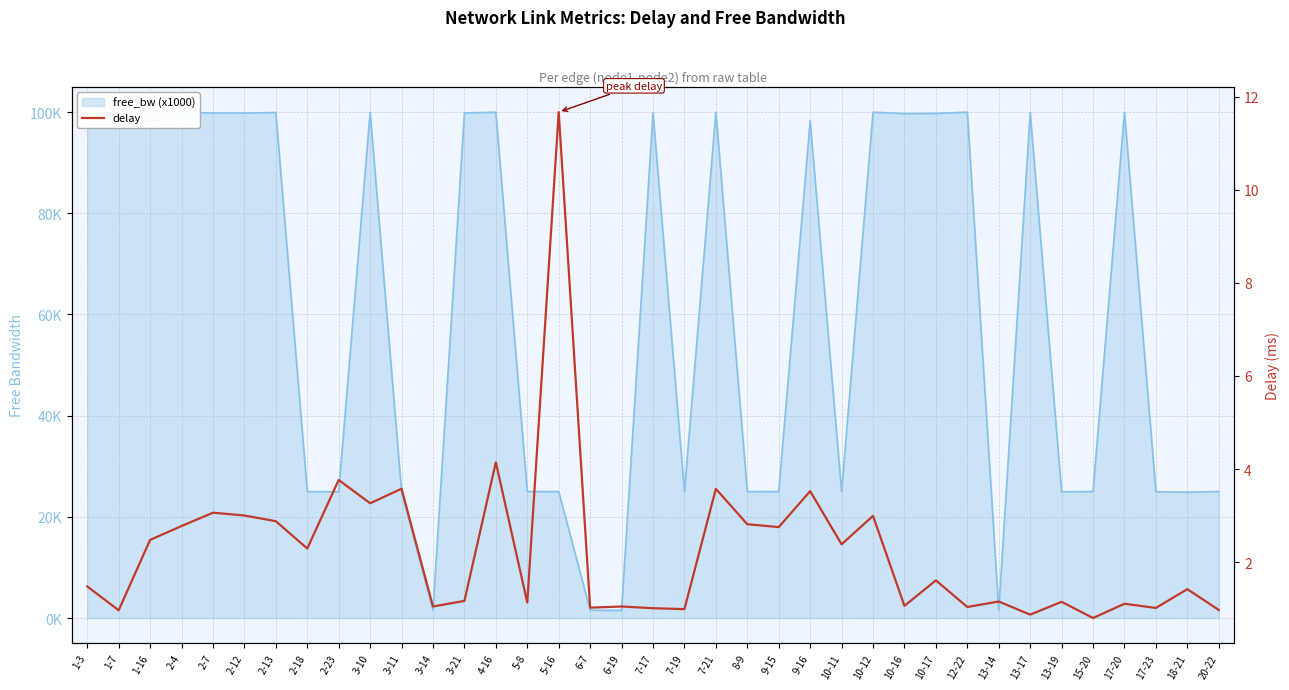

Which category has the lowest value across all series?

15-20